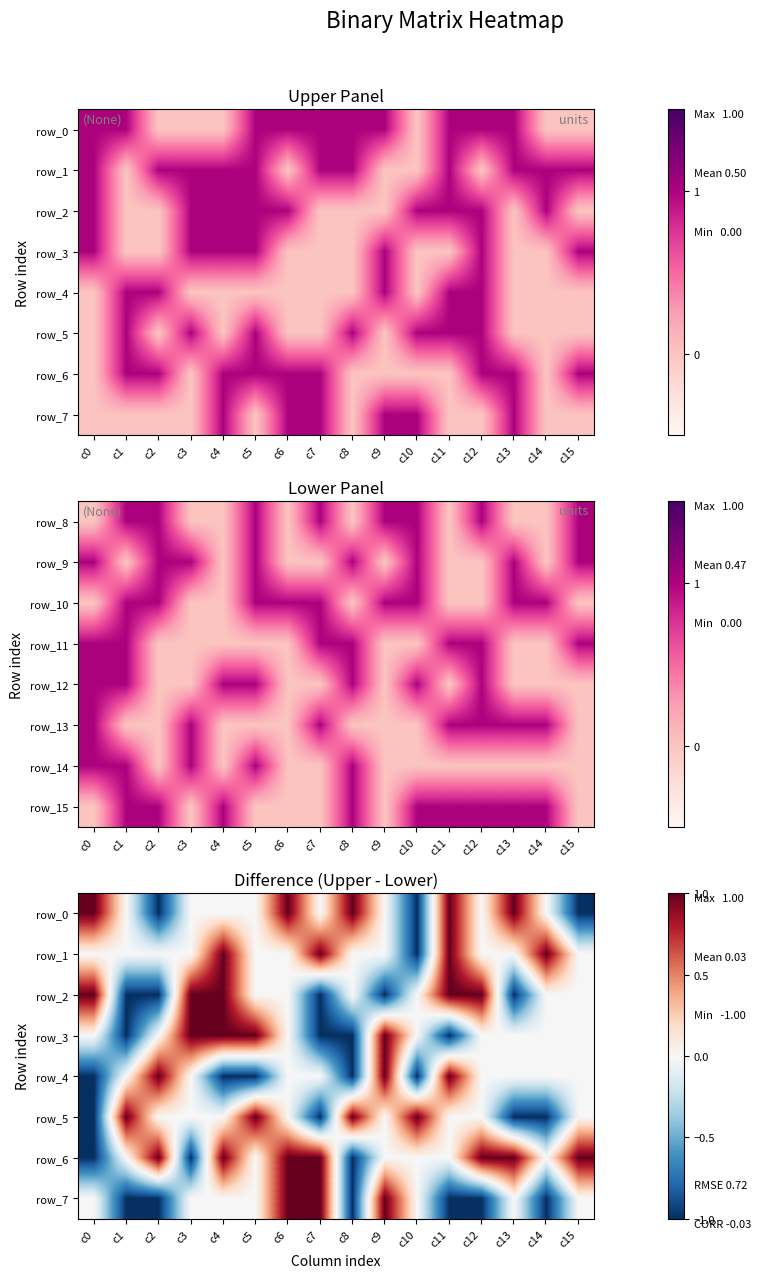

The row_3 series shows 0 at c10. True or false?

True